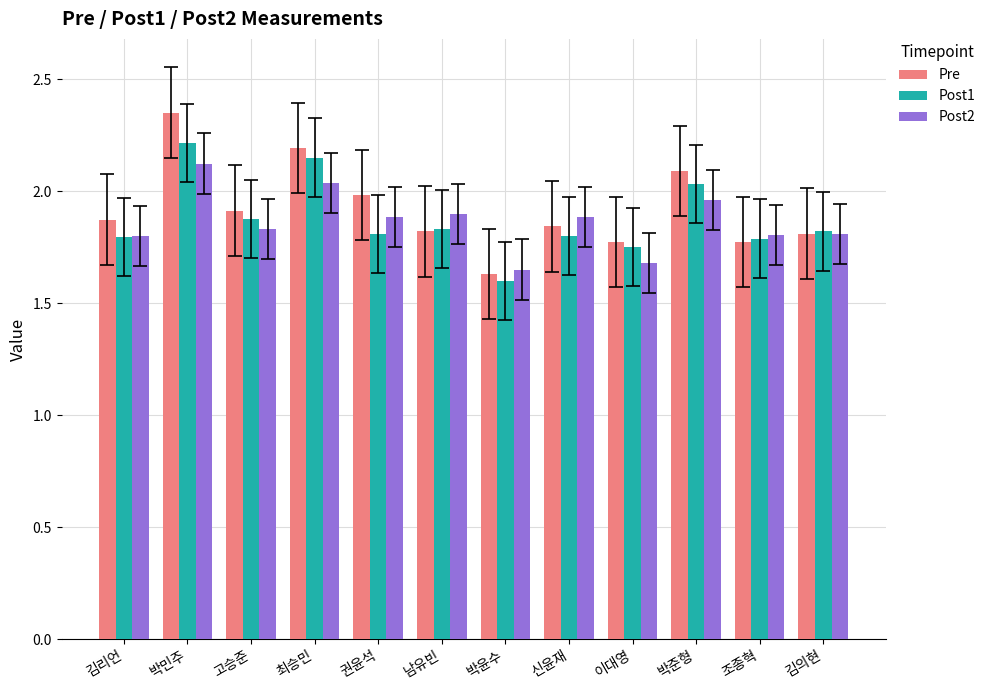

What is the label of the 2nd bar from the right?

조종혁